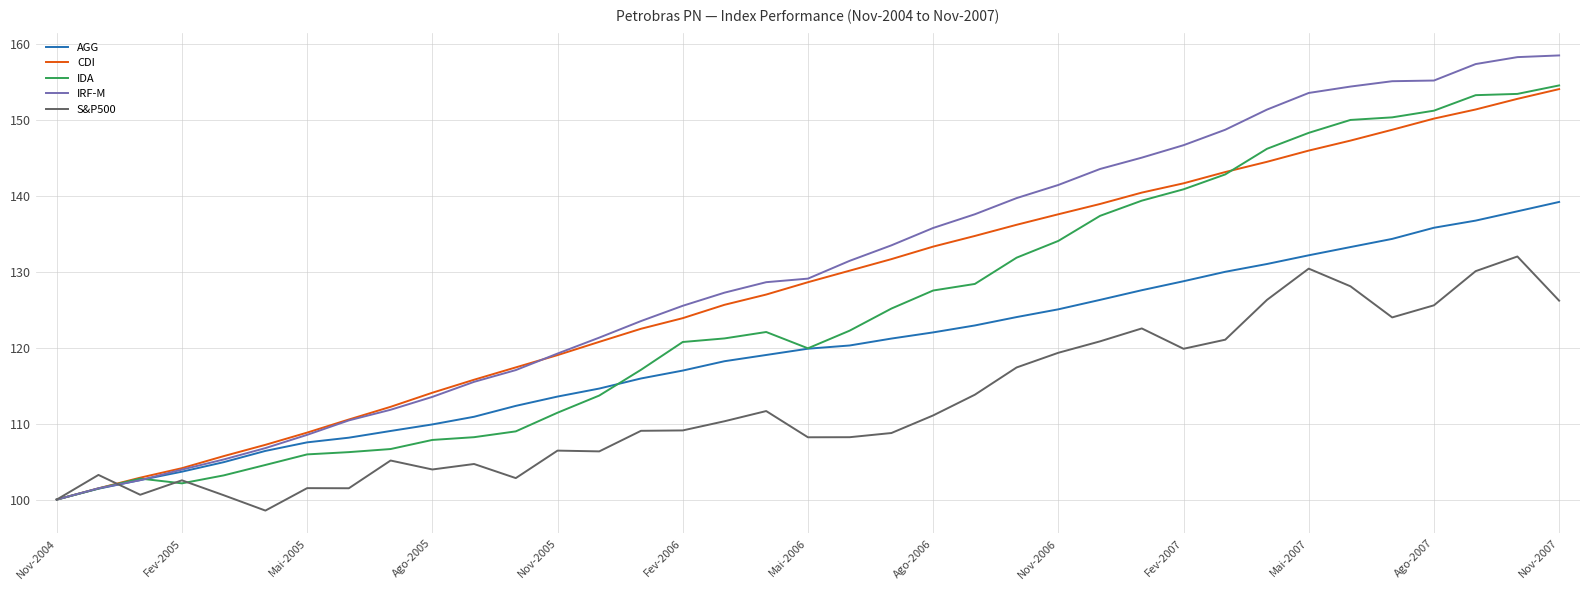

Which series has the widest spread of values?

IRF-M